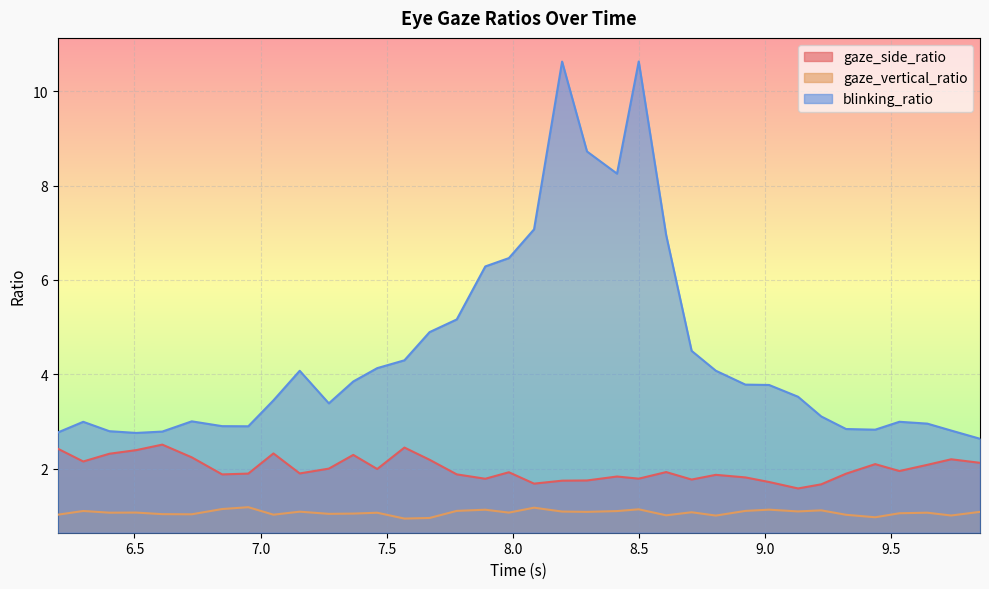

True or false: gaze_side_ratio and blinking_ratio cross at least once.

False